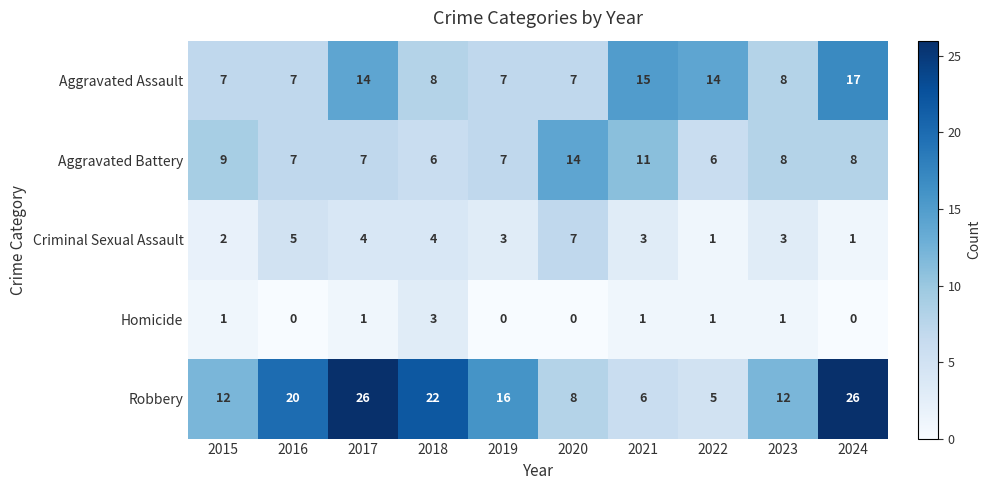

At 2024, list the series in order from largest to smallest.

Robbery, Aggravated Assault, Aggravated Battery, Criminal Sexual Assault, Homicide